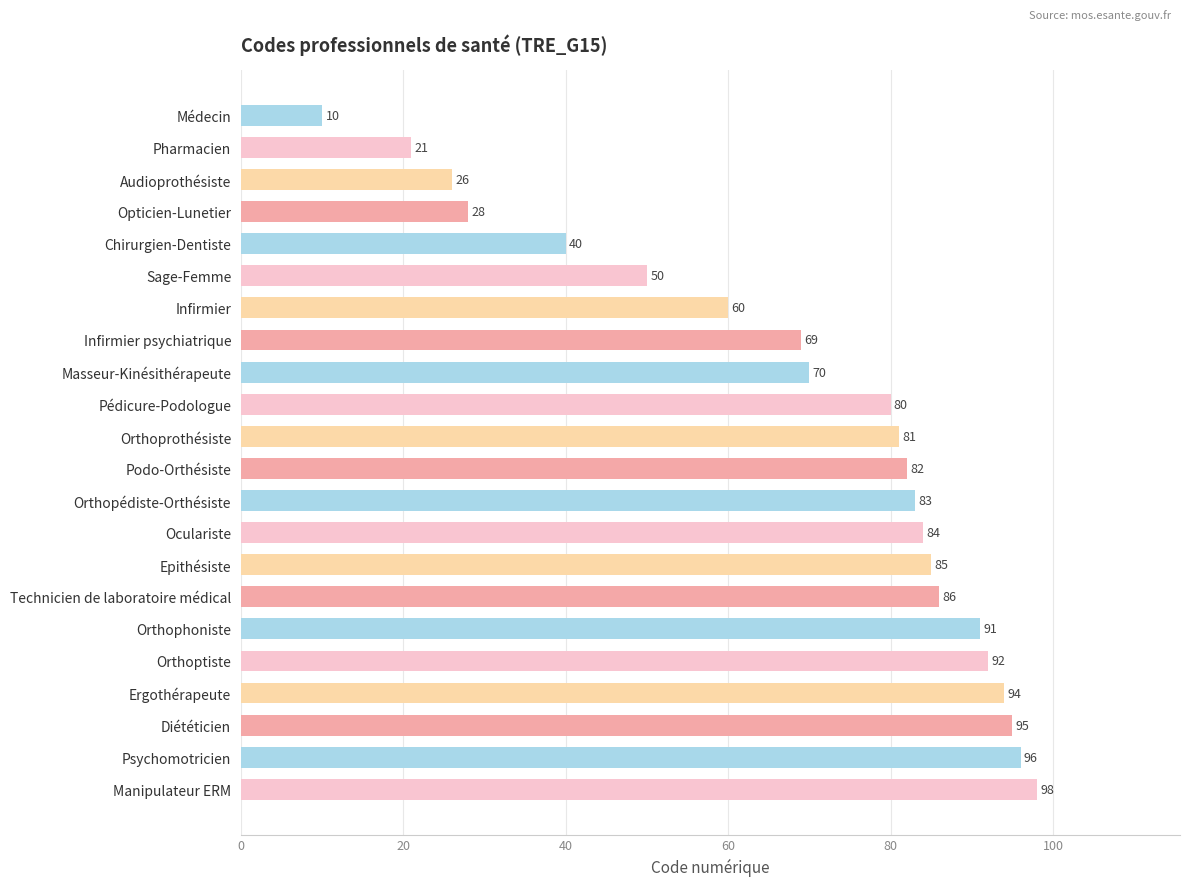

What is the minimum value shown in the chart?

10